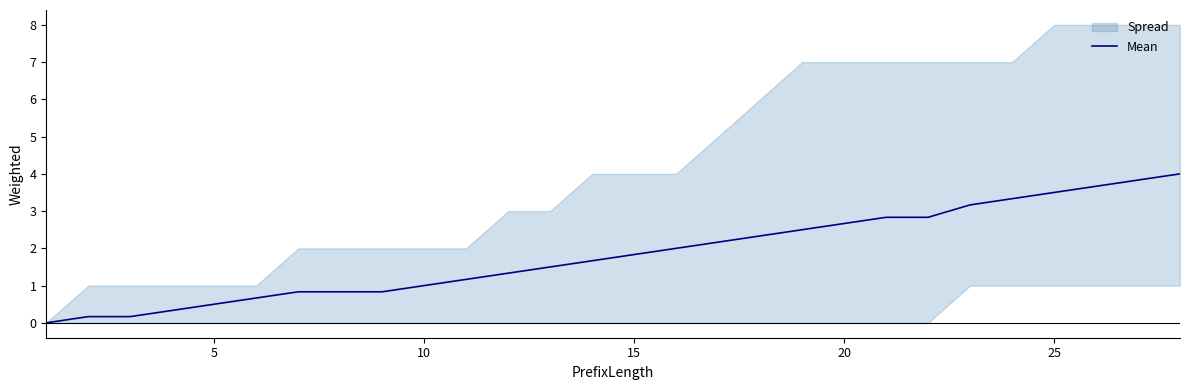

The value of Mean at 15 is 3.1. True or false?

False